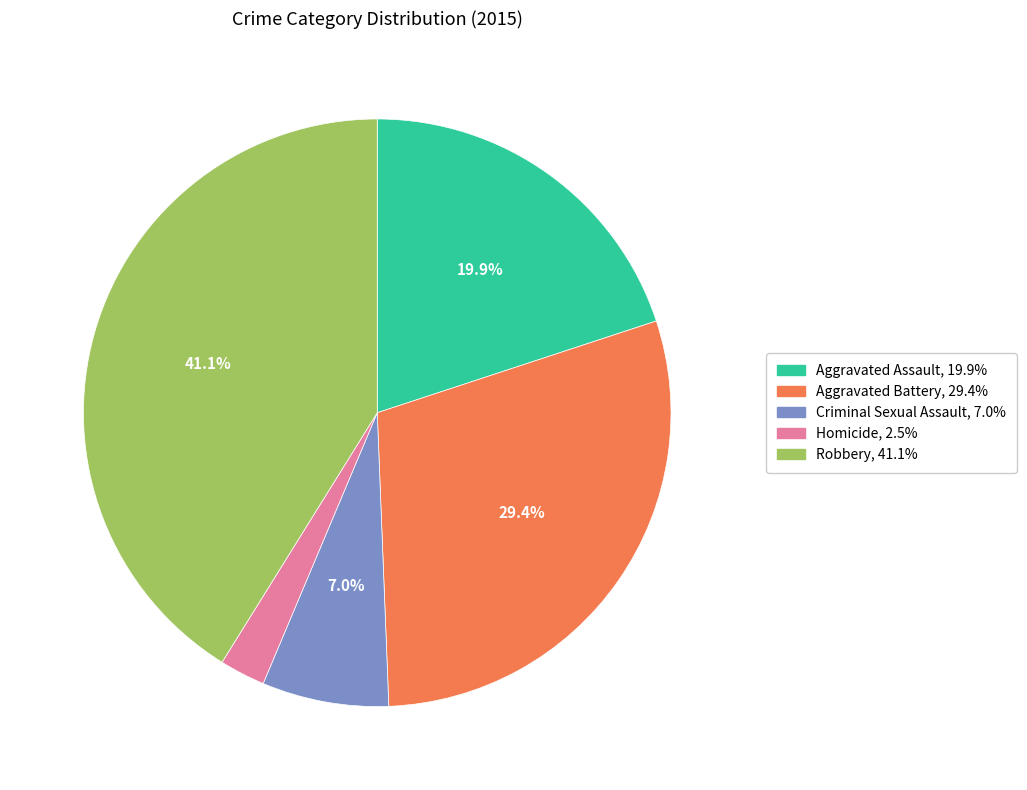

How many segments does this pie chart have?

5